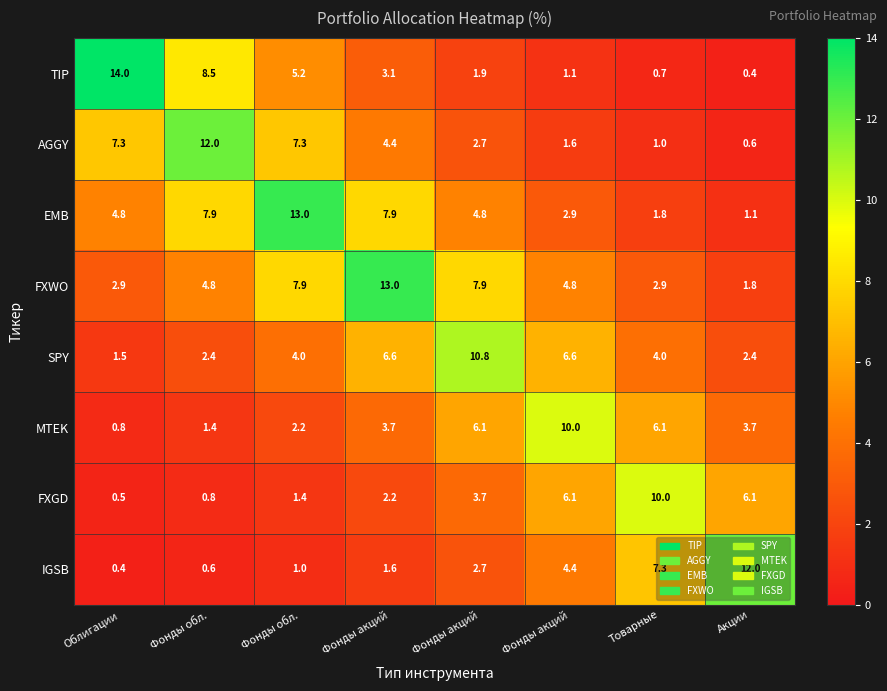

Reading right to left, transcribe all the data shown in this chart.

TIP: Акции=0.4	Товарные=0.7	Фонды акций=1.1	Фонды акций=1.9	Фонды акций=3.1	Фонды обл.=5.2	Фонды обл.=8.5	Облигации=14.0
AGGY: Акции=0.6	Товарные=1.0	Фонды акций=1.6	Фонды акций=2.7	Фонды акций=4.4	Фонды обл.=7.3	Фонды обл.=12.0	Облигации=7.3
EMB: Акции=1.1	Товарные=1.8	Фонды акций=2.9	Фонды акций=4.8	Фонды акций=7.9	Фонды обл.=13.0	Фонды обл.=7.9	Облигации=4.8
FXWO: Акции=1.8	Товарные=2.9	Фонды акций=4.8	Фонды акций=7.9	Фонды акций=13.0	Фонды обл.=7.9	Фонды обл.=4.8	Облигации=2.9
SPY: Акции=2.4	Товарные=4.0	Фонды акций=6.6	Фонды акций=10.8	Фонды акций=6.6	Фонды обл.=4.0	Фонды обл.=2.4	Облигации=1.5
MTEK: Акции=3.7	Товарные=6.1	Фонды акций=10.0	Фонды акций=6.1	Фонды акций=3.7	Фонды обл.=2.2	Фонды обл.=1.4	Облигации=0.8
FXGD: Акции=6.1	Товарные=10.0	Фонды акций=6.1	Фонды акций=3.7	Фонды акций=2.2	Фонды обл.=1.4	Фонды обл.=0.8	Облигации=0.5
IGSB: Акции=12.0	Товарные=7.3	Фонды акций=4.4	Фонды акций=2.7	Фонды акций=1.6	Фонды обл.=1.0	Фонды обл.=0.6	Облигации=0.4